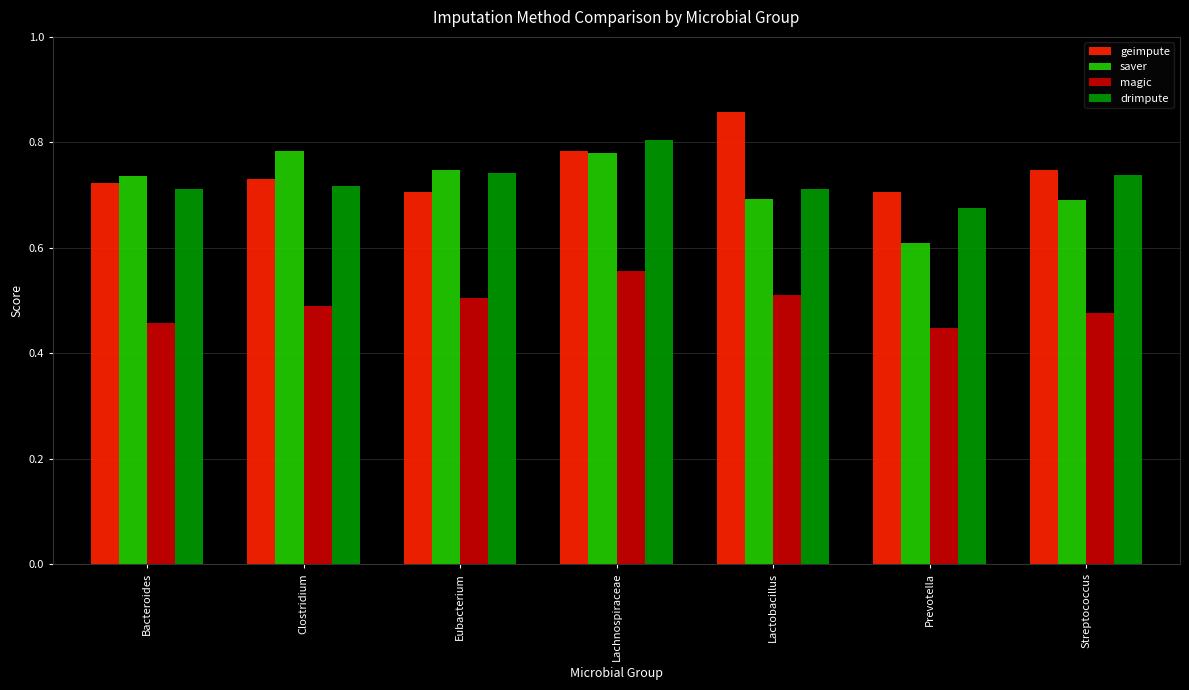

Which series has the largest total across all categories?

geimpute